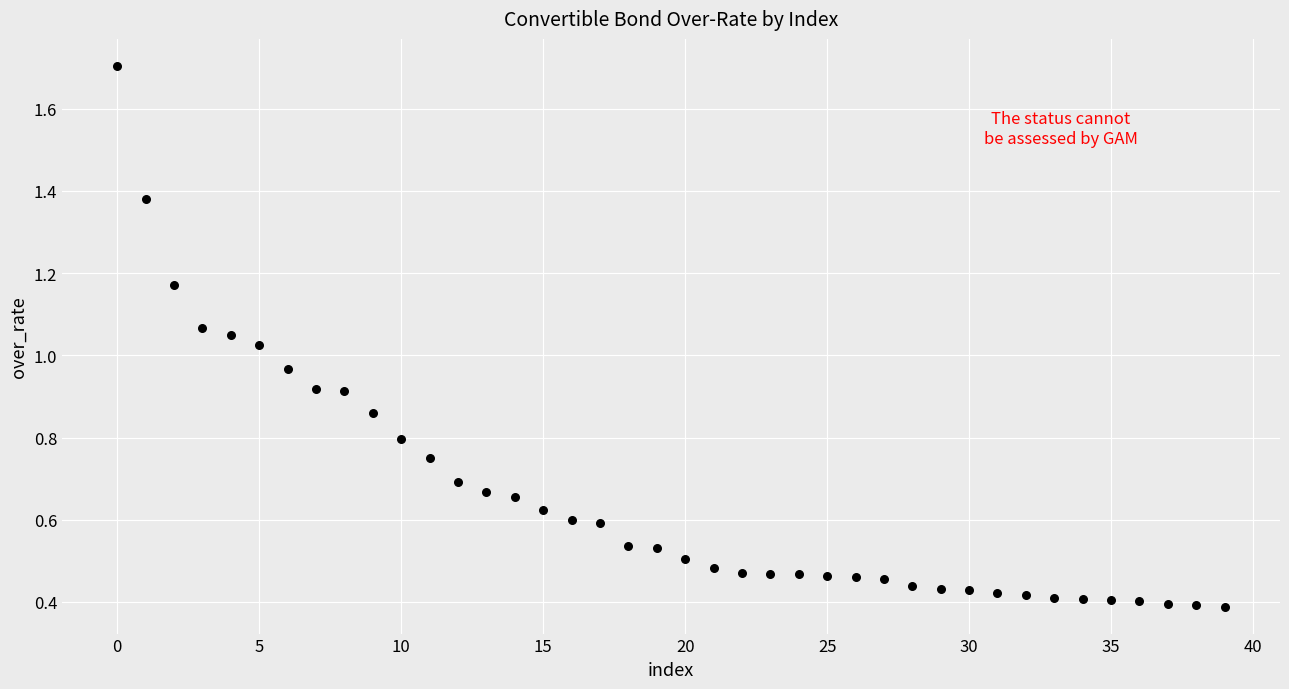

What is the range of Y values (max minus min)?

1.3